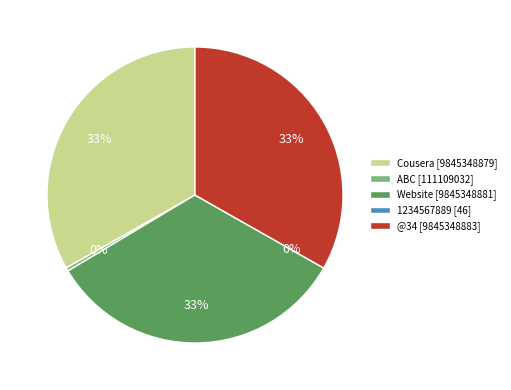

What percentage is the @34 slice, to the nearest percent?

33%